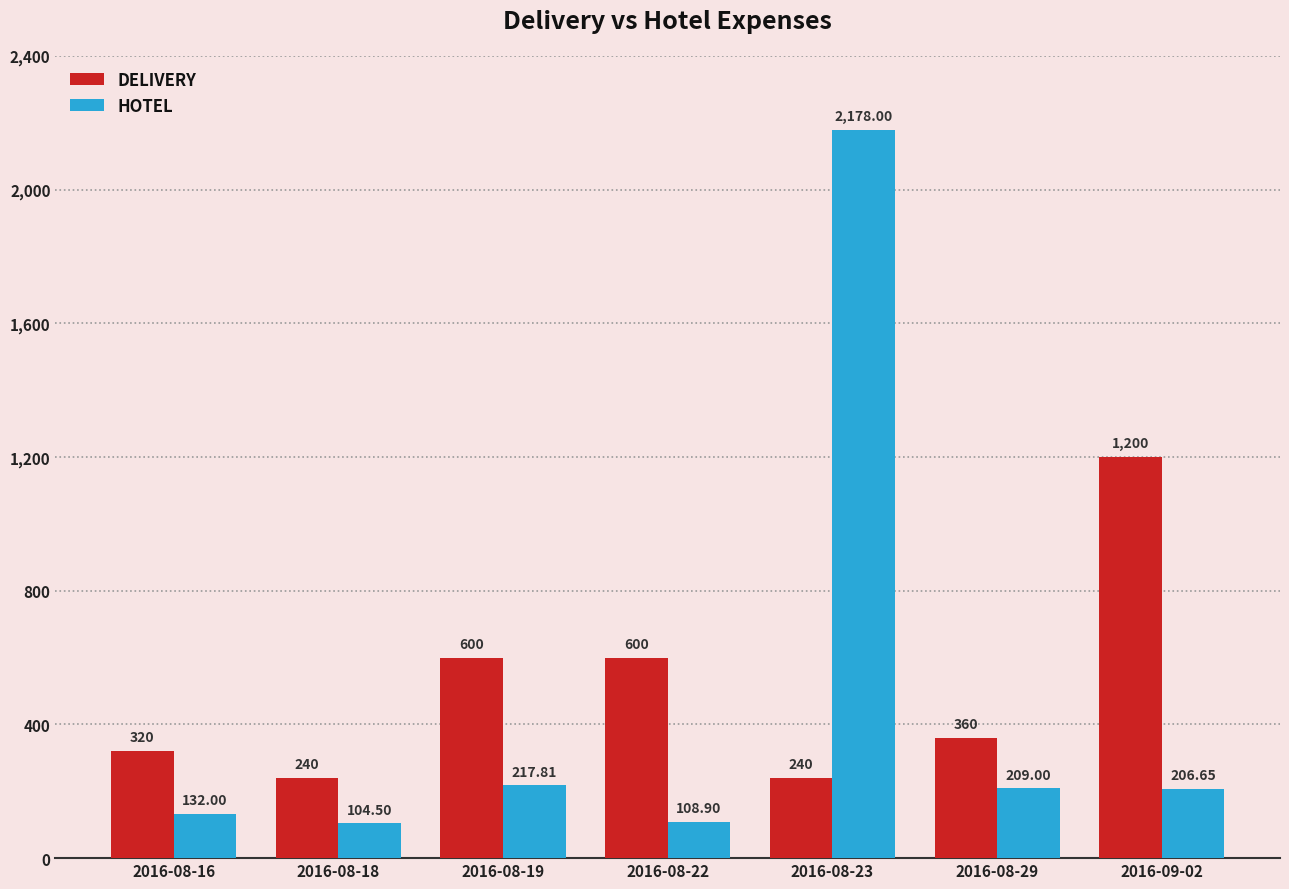

Between 2016-08-18 and 2016-08-19, which series saw the biggest shift?

DELIVERY